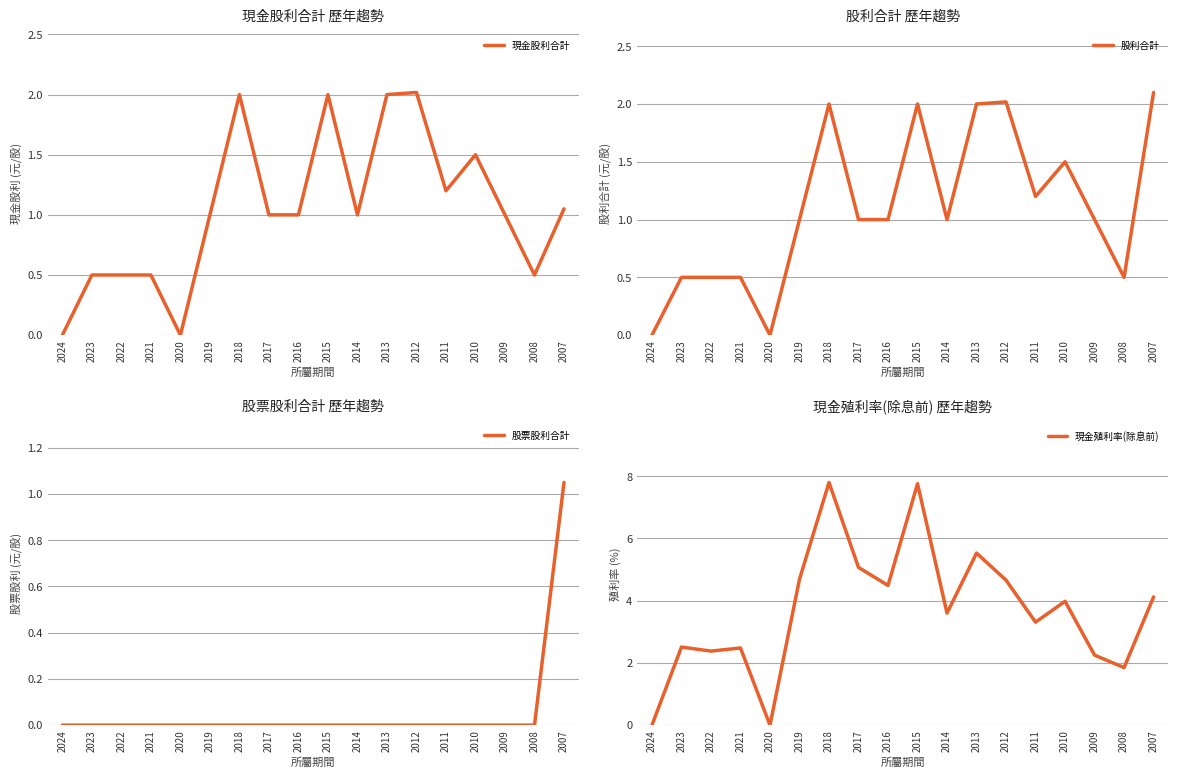

Which has a higher value, 2017 or 2020?

2017